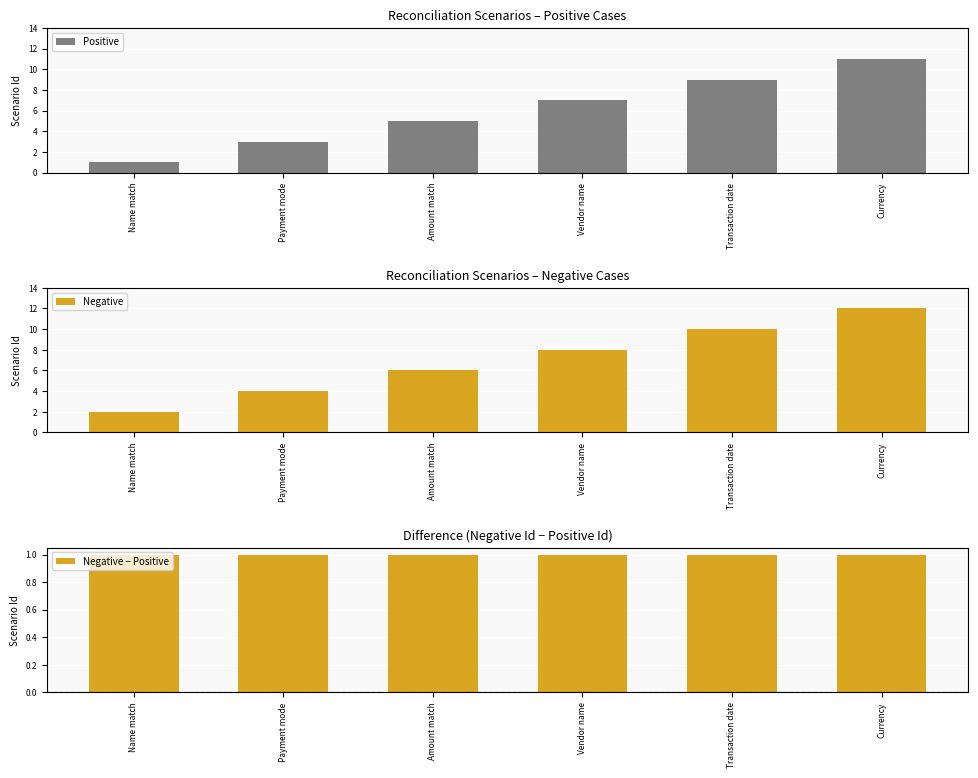

The value of Negative − Positive at Name match is 1. True or false?

True